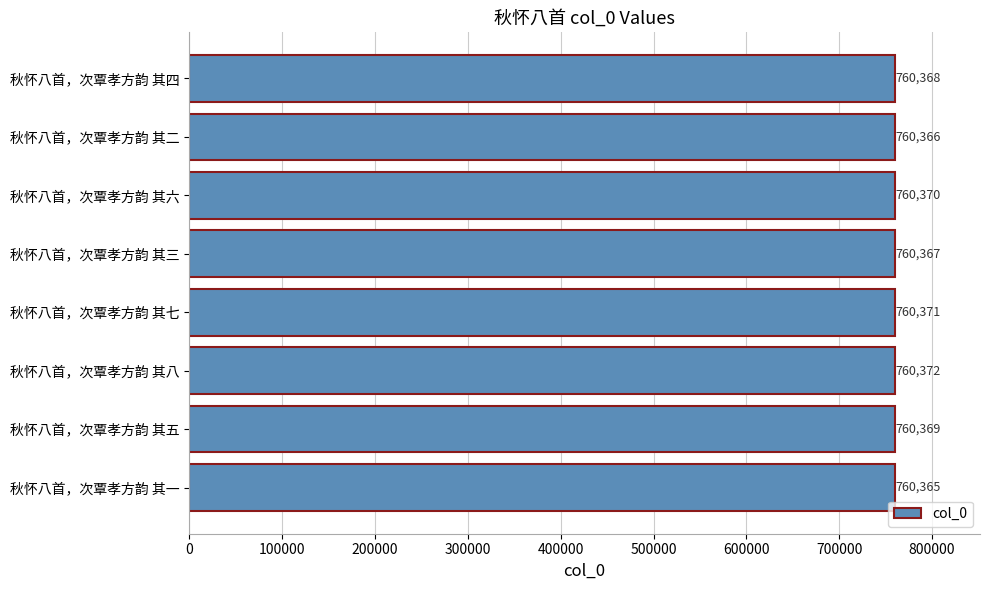

What is the smallest value displayed?

760365